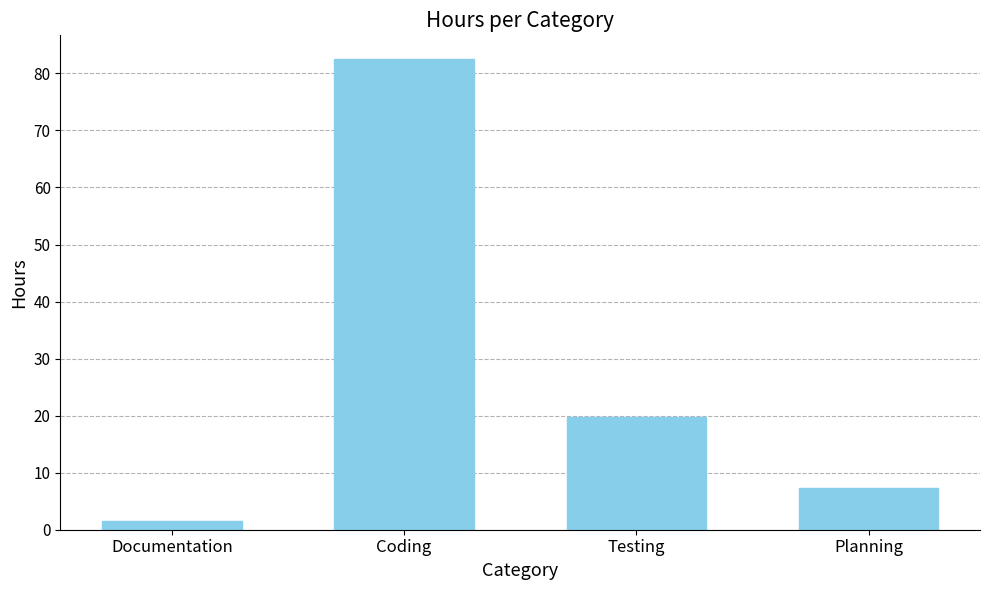

The value at Testing is 7.1. True or false?

False